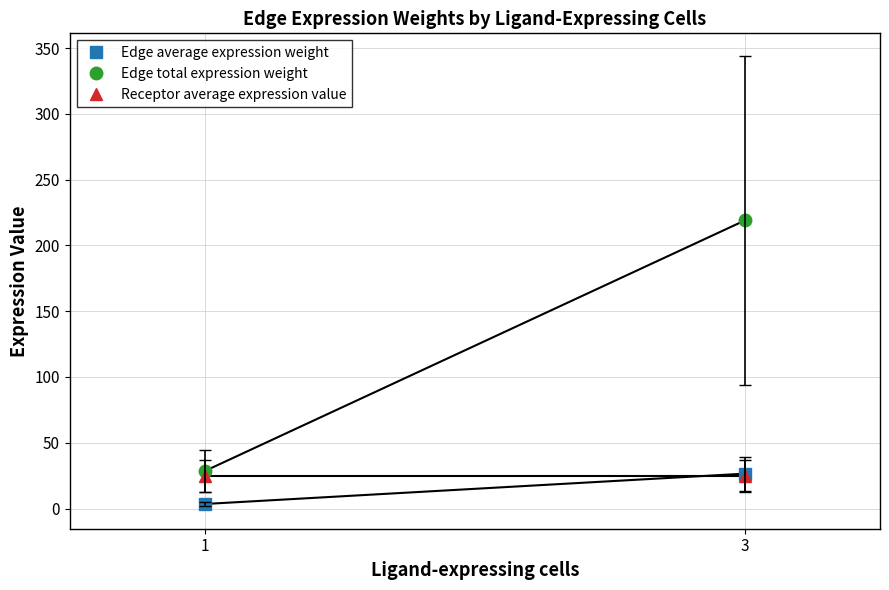

Reading left to right, extract all data points from this chart.

Edge average expression weight: 3.5	26.5
Edge total expression weight: 28.5	219.1
Receptor average expression value: 25.0	25.0